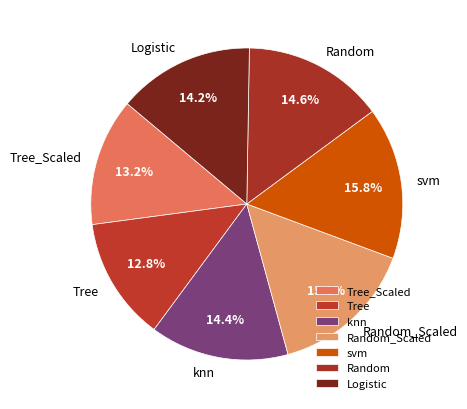

Between Tree and Random, which is larger?

Random